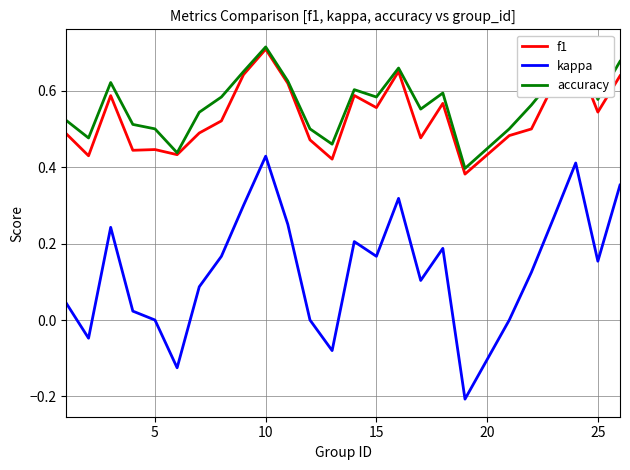

True or false: accuracy and kappa intersect in this chart.

False